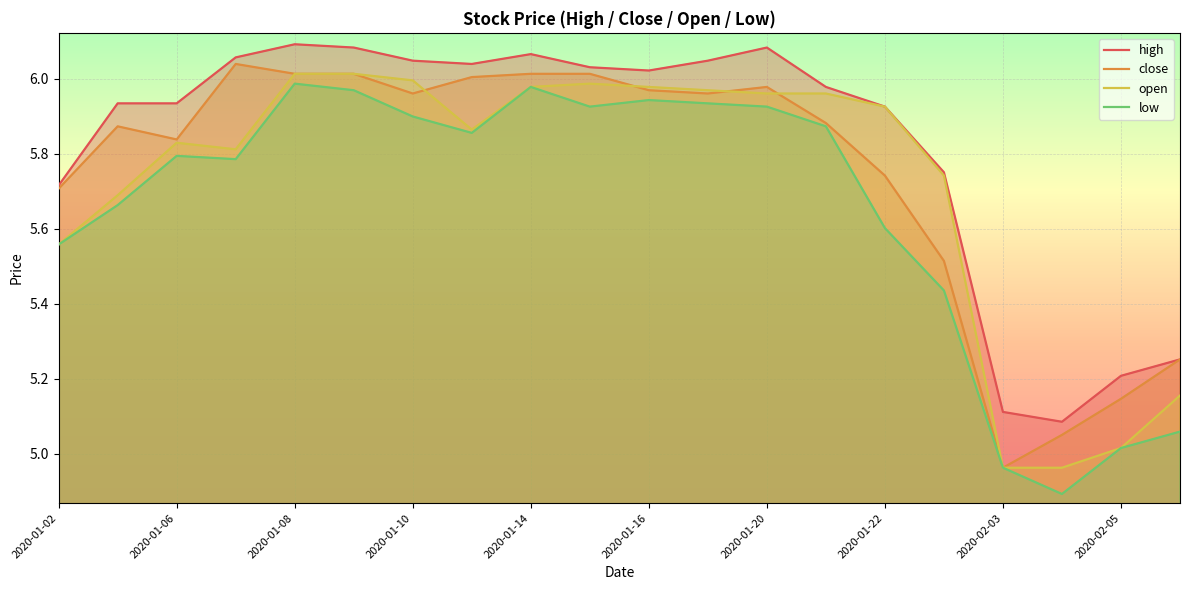

At which label does low first exceed 5?

2020-01-02